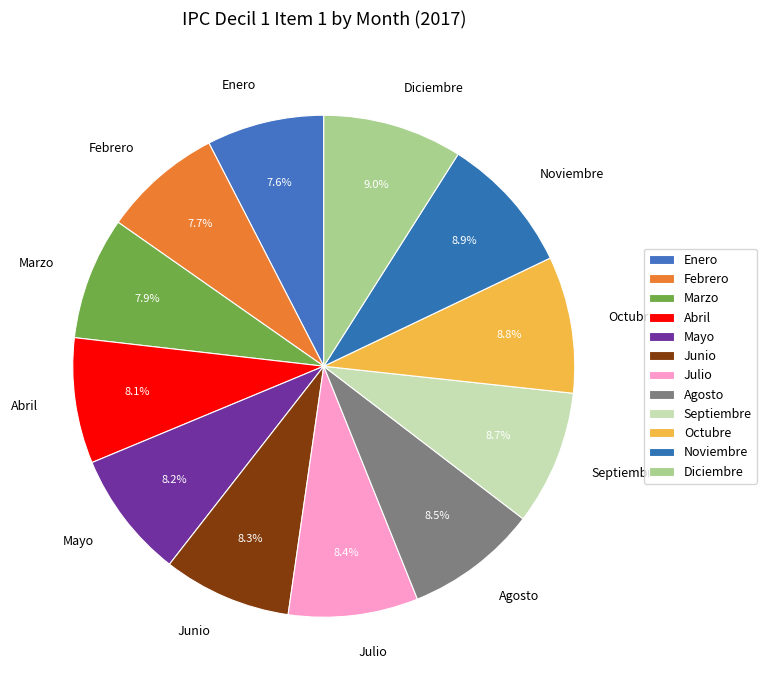

Approximately how many times larger is the value at Agosto compared to Noviembre?

1.0